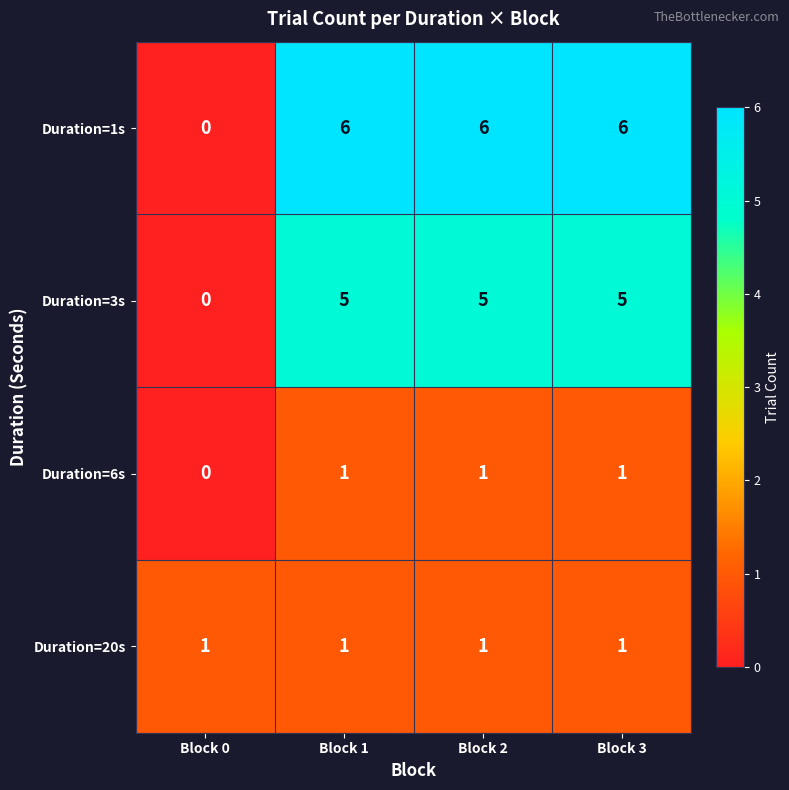

At which label is Duration=6s closest to 0?

Block 0